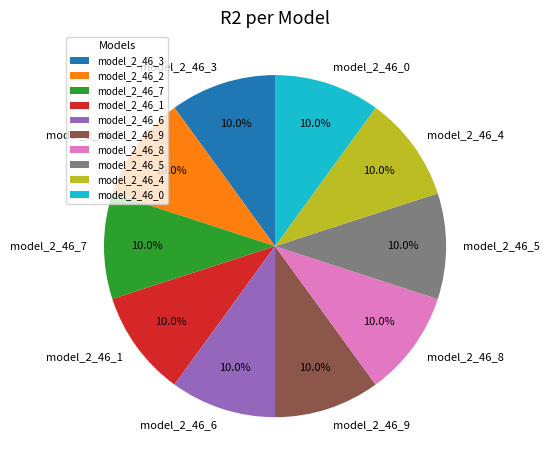

True or false: model_2_46_2 accounts for 1% of the total.

False